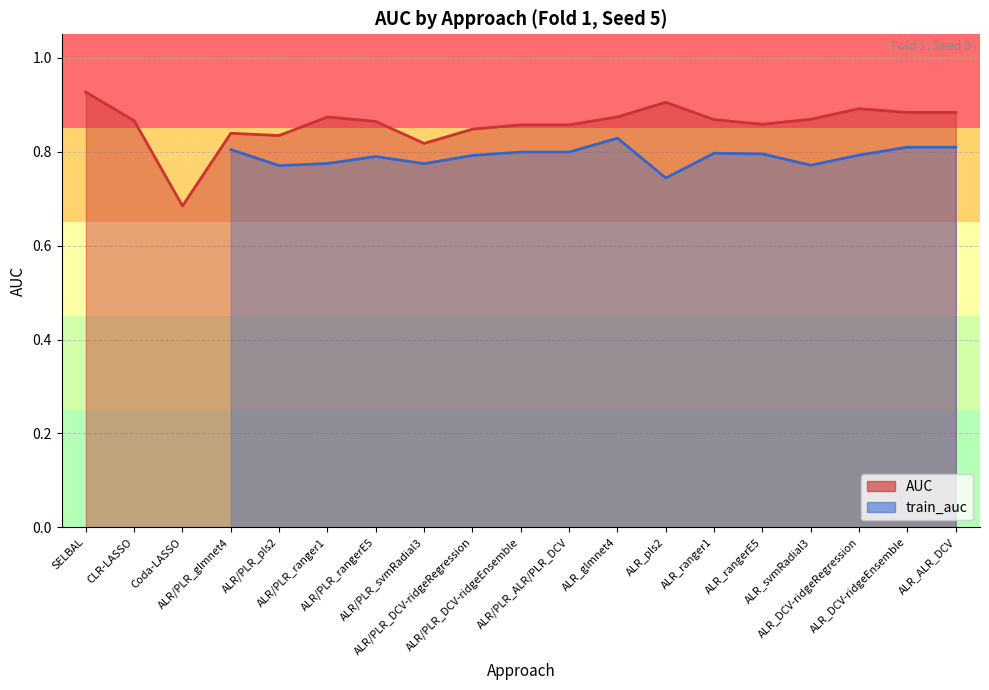

Where is the first local minimum?

Coda-LASSO